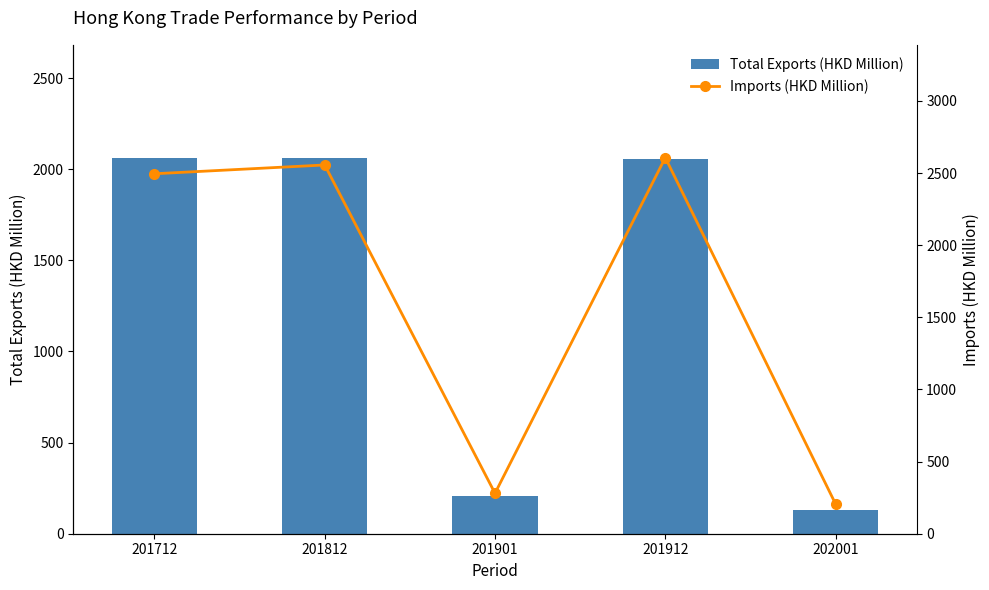

What is the highest value of the Imports (HKD Million) series?

2607.2